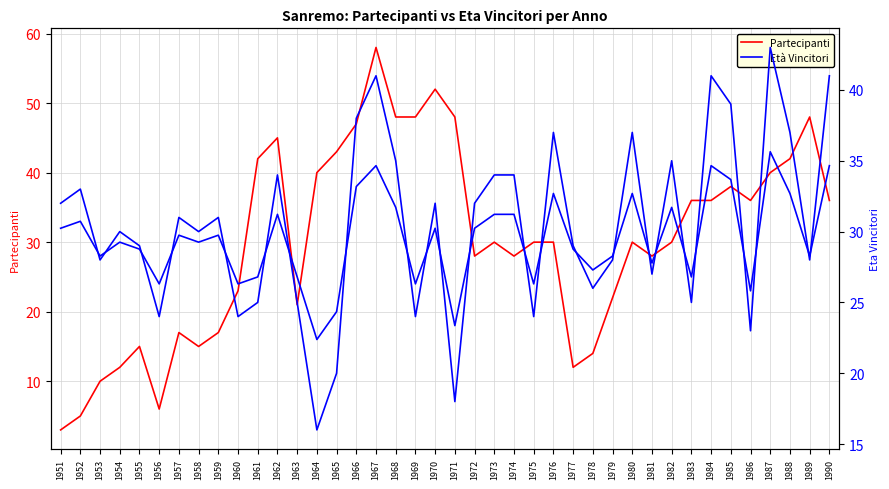

List the series in order of their peak value, highest first.

Partecipanti, Età Vincitori